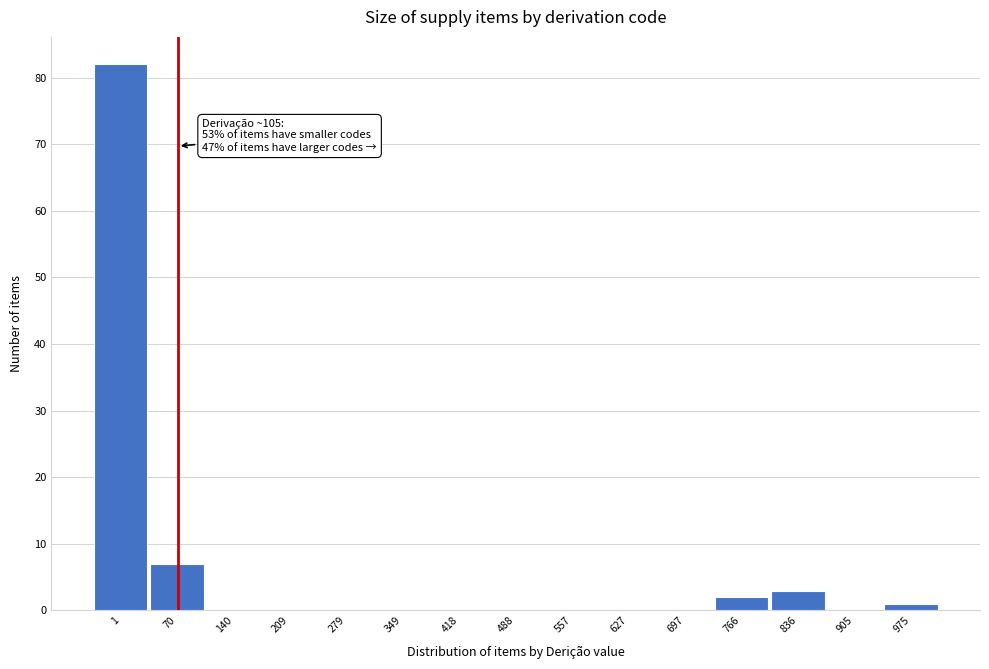

Reading left to right, transcribe all the data shown in this chart.

1=82	70=7	140=0	209=0	279=0	349=0	418=0	488=0	557=0	627=0	697=0	766=2	836=3	905=0	975=1